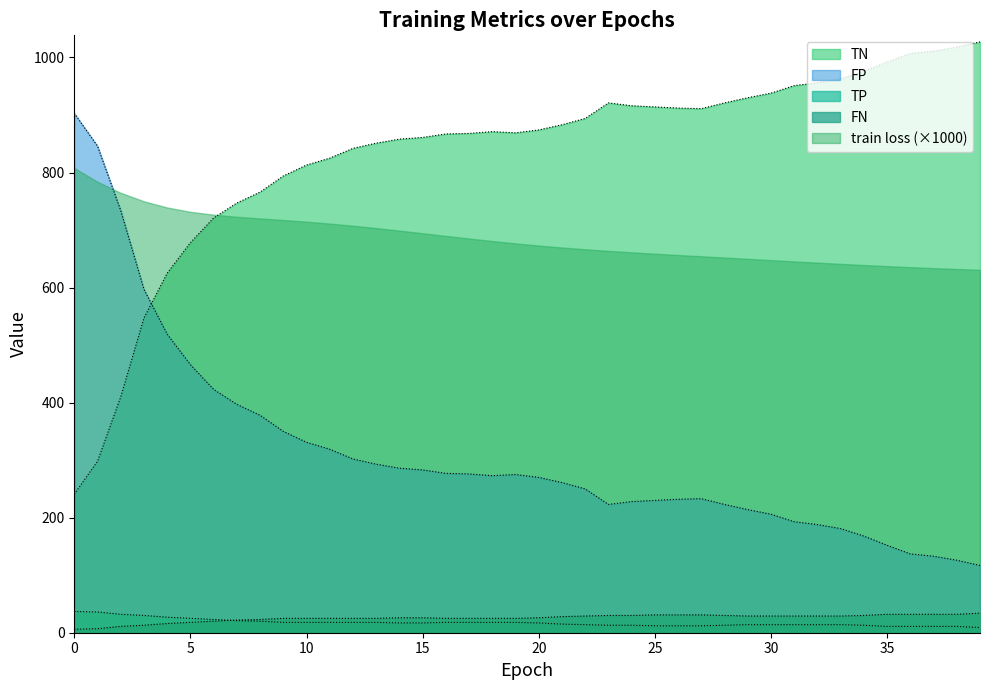

Reading left to right, transcribe all the data shown in this chart.

TP: 37	36	32	30	27	25	23	21	20	18	18	18	18	18	17	17	18	18	18	18	17	15	14	13	13	12	12	12	13	14	14	14	14	14	13	11	11	11	11	9
TN: 241	298	410	547	625	678	721	747	766	794	813	825	842	851	858	861	867	868	871	869	874	883	894	921	916	914	912	911	921	930	938	951	956	963	976	992	1007	1011	1018	1027
FP: 903	846	734	597	519	466	423	397	378	350	331	319	302	293	286	283	277	276	273	275	270	261	250	223	228	230	232	233	223	214	206	193	188	181	168	152	137	133	126	117
FN: 6	7	11	13	16	18	20	22	23	25	25	25	25	25	26	26	25	25	25	25	26	28	29	30	30	31	31	31	30	29	29	29	29	29	30	32	32	32	32	34